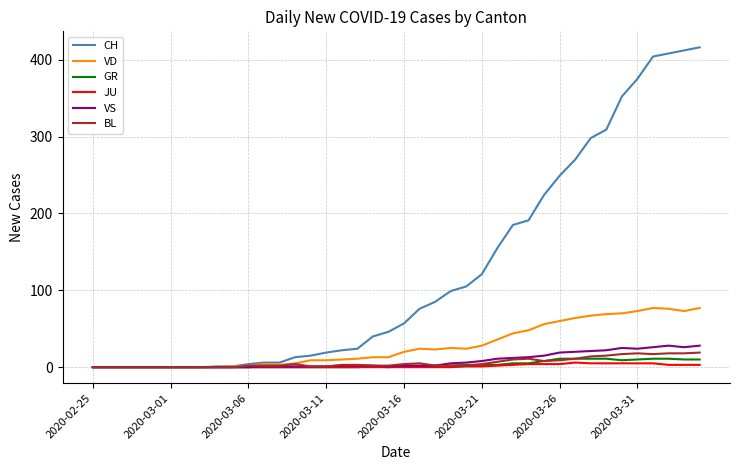

At how many categories does at least one series exceed 73?

19